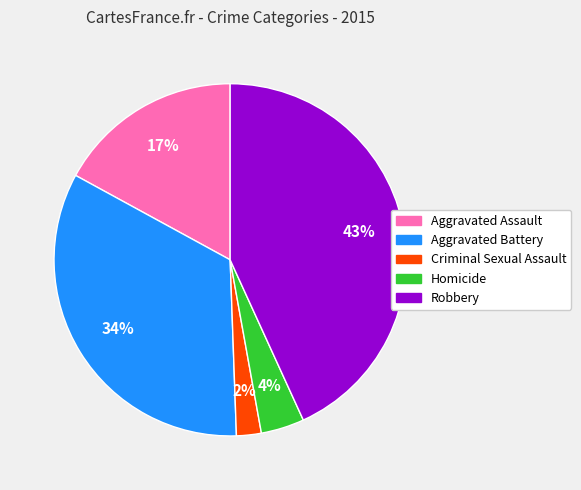

True or false: Homicide accounts for 4% of the total.

True